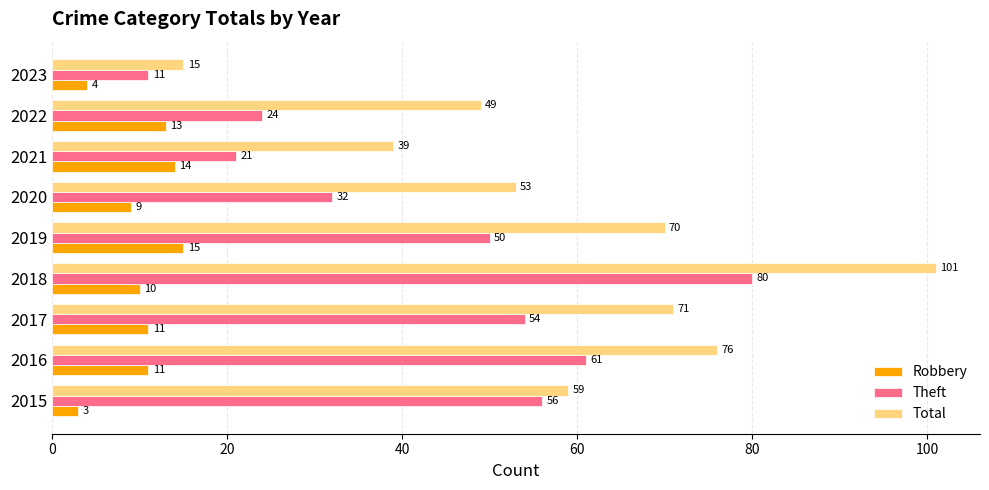

The value of Theft at 2020 is 22. True or false?

False